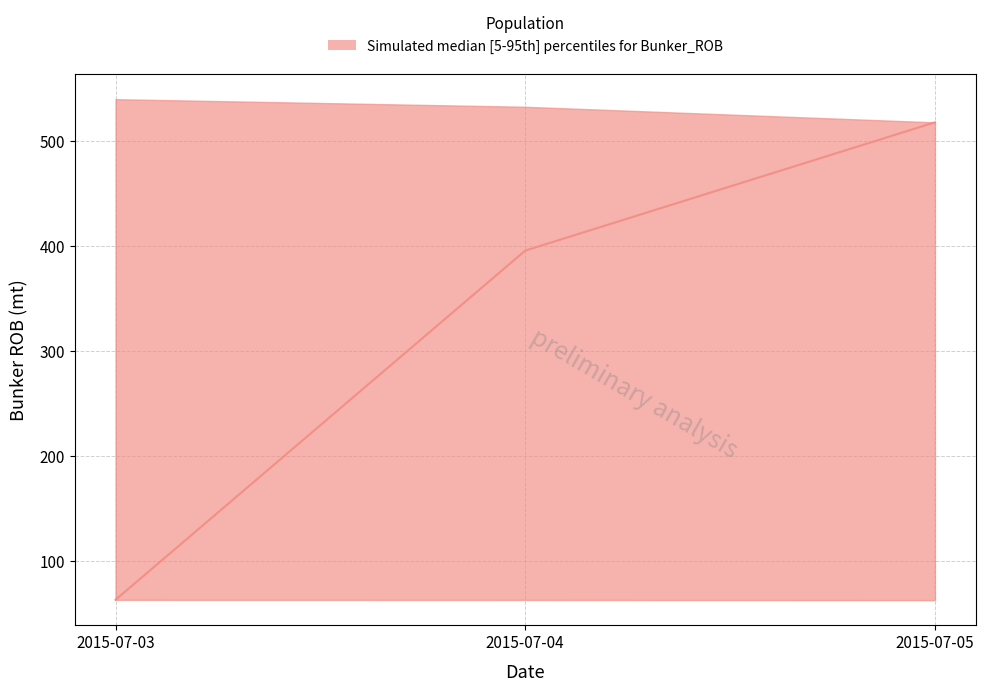

What is the approximate value of HFO ROB (mt) at 2015-07-04?

532.5